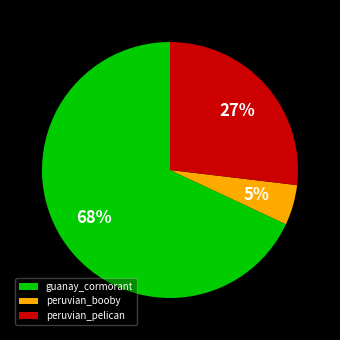

Is there any slice that represents more than half of the pie?

Yes